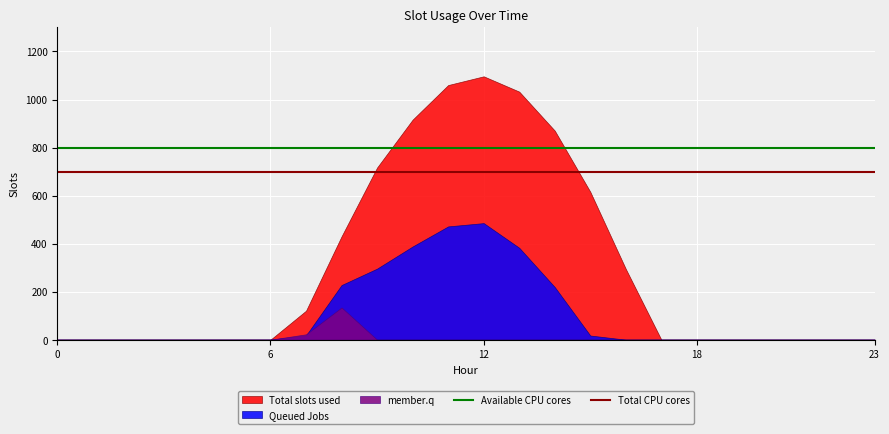

What is the difference between the highest and lowest values at 6?

0.0